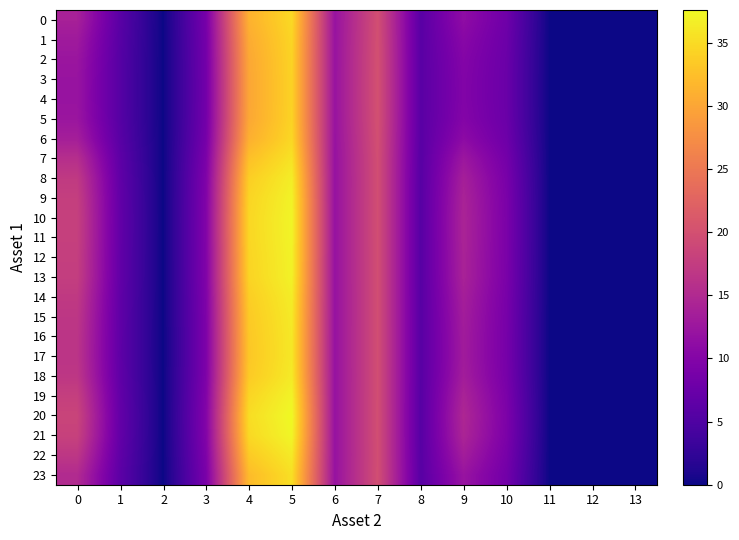

At how many categories does at least one series exceed 23?

2